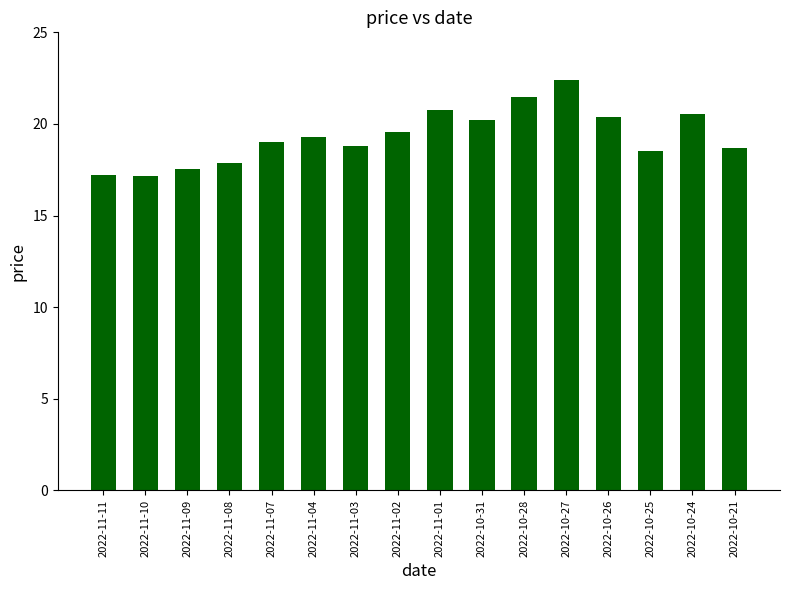

What is the average value?

19.3